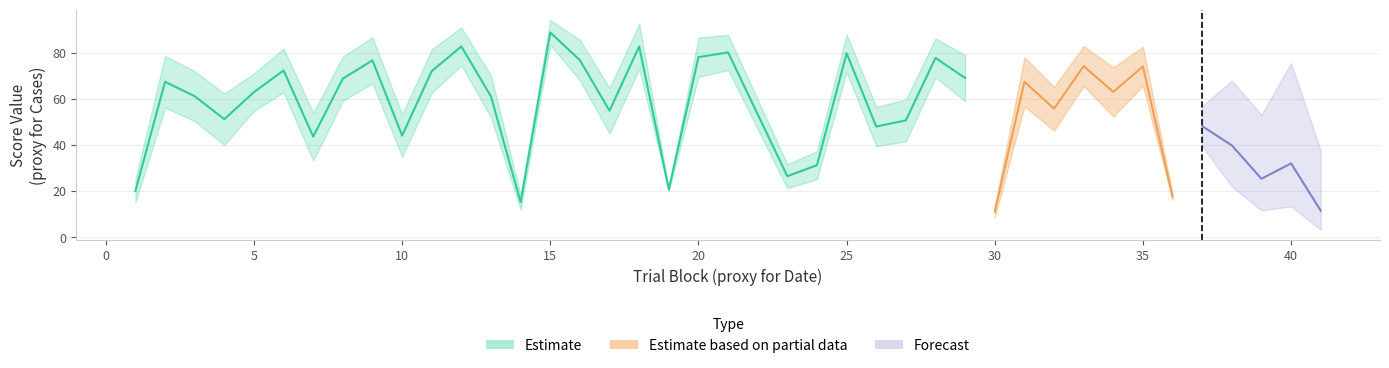

The perceptual series shows 97.0 at 6. True or false?

False